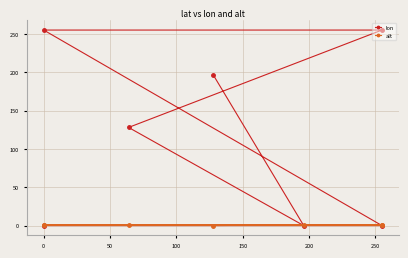

Read the alt value at 0.

1.0